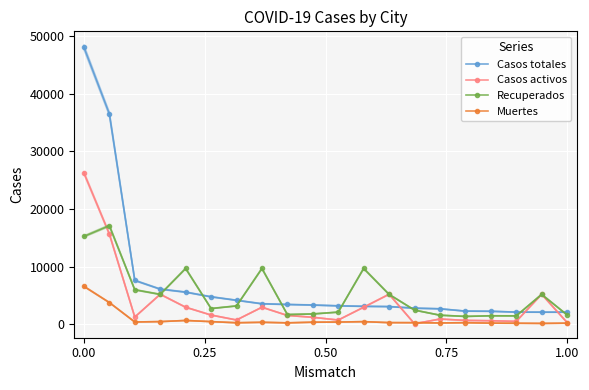

At 15, list the series in order from largest to smallest.

Casos totales, Recuperados, Casos activos, Muertes